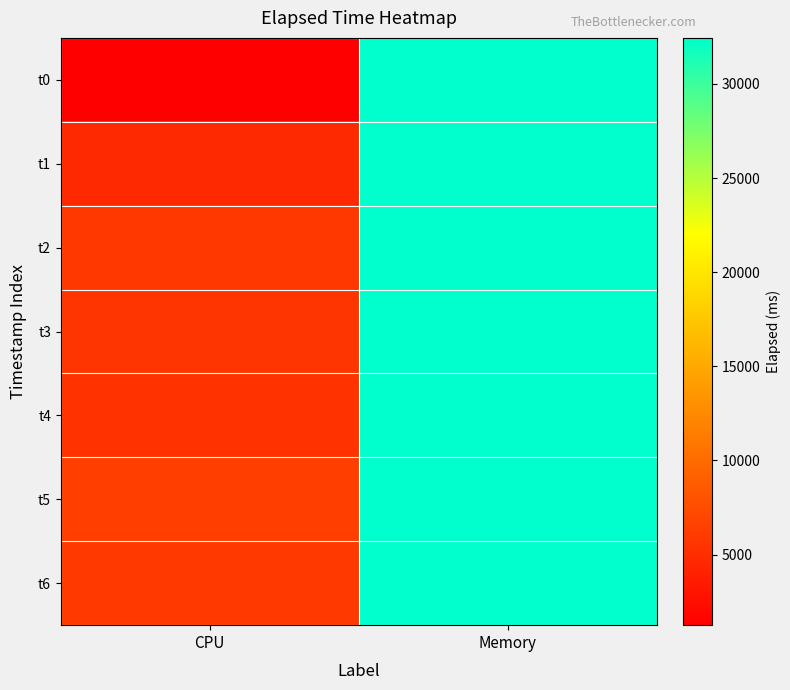

Which series changed the most between CPU and Memory?

t0